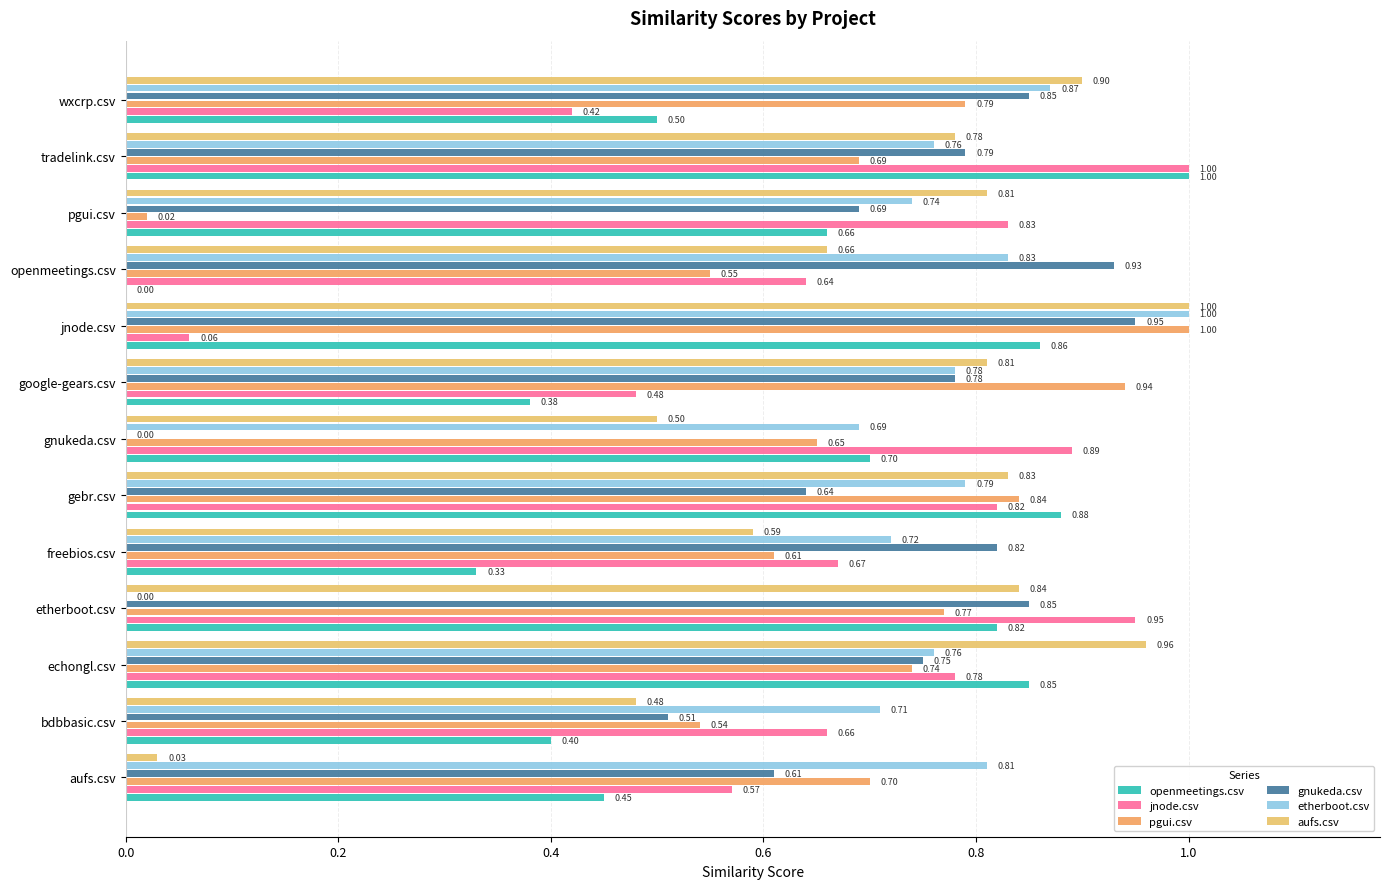

How many values in the gnukeda.csv series exceed 0?

12